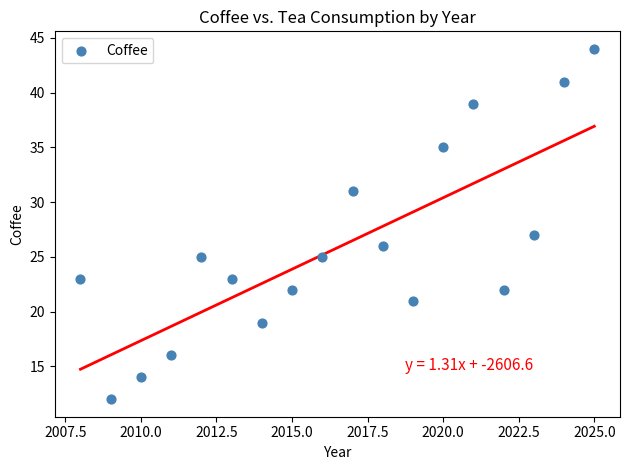

What Y value in the scatter plot is closest to 28?

27